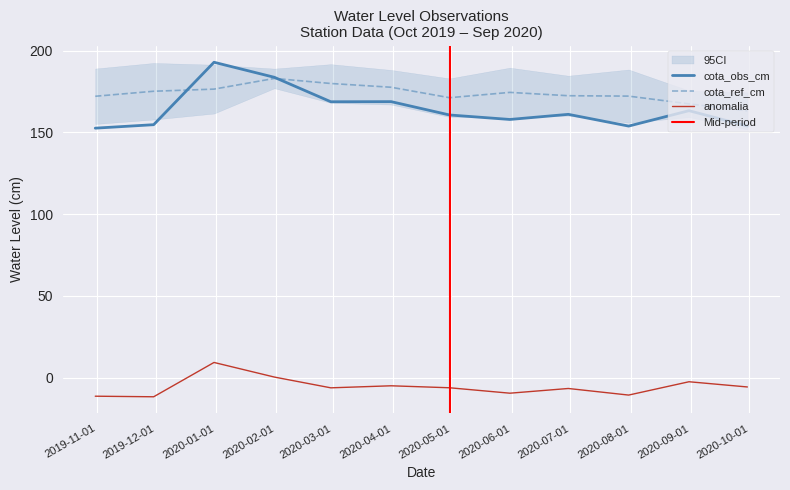

Between 2019-10-31 and 2020-02-29, which series saw the biggest shift?

cota_obs_cm